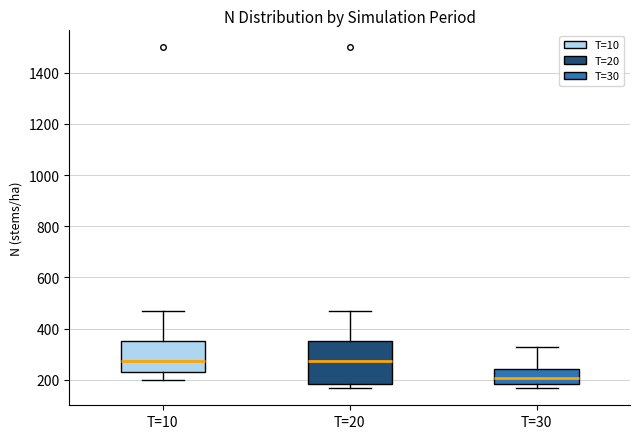

Where does the upper whisker of the box for T=30 end on the y-axis? The values are not printed on the chart, so give them approximately, as read against the axis.

320